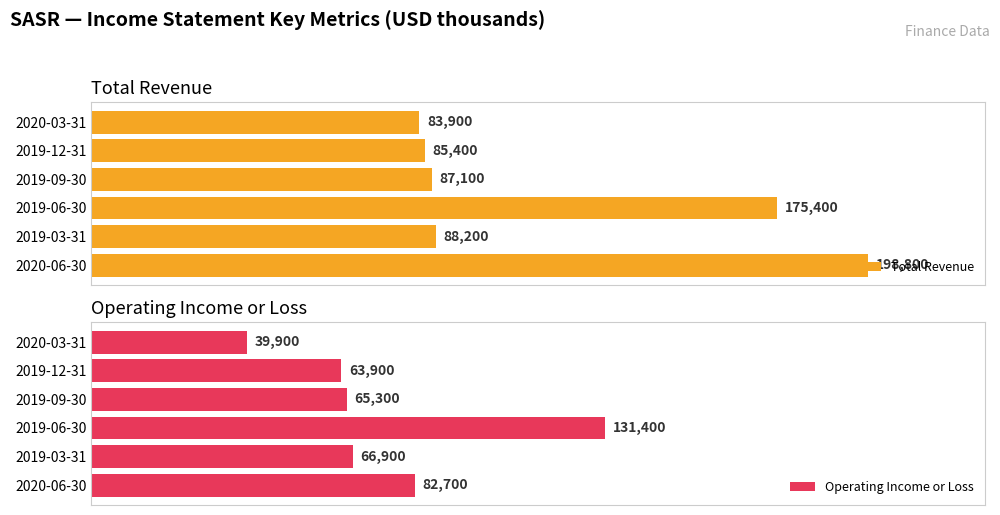

What is the lowest value of the Operating Income or Loss series?

39900